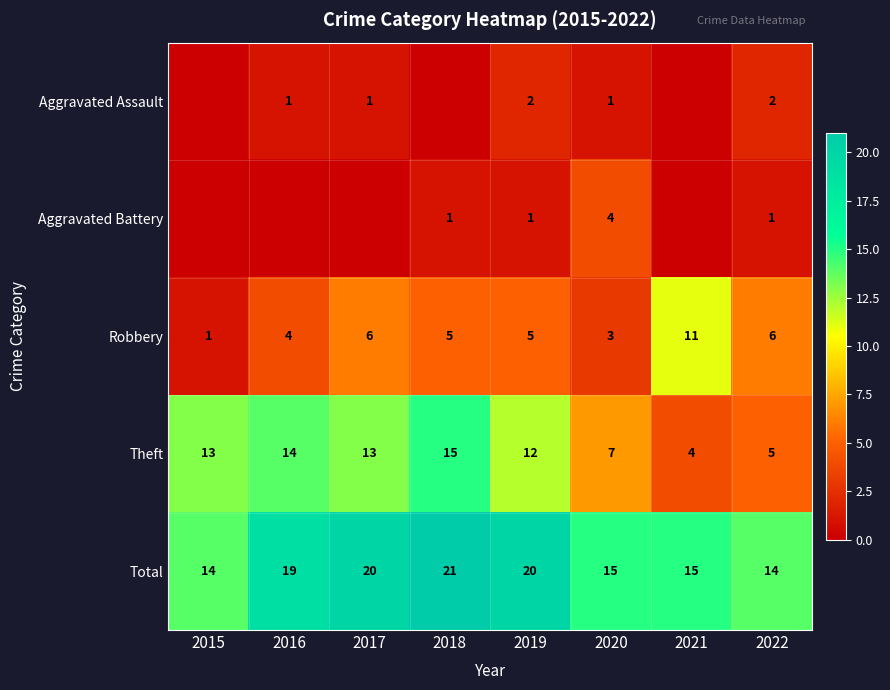

At 2020, list the series in order from largest to smallest.

Total, Theft, Aggravated Battery, Robbery, Aggravated Assault